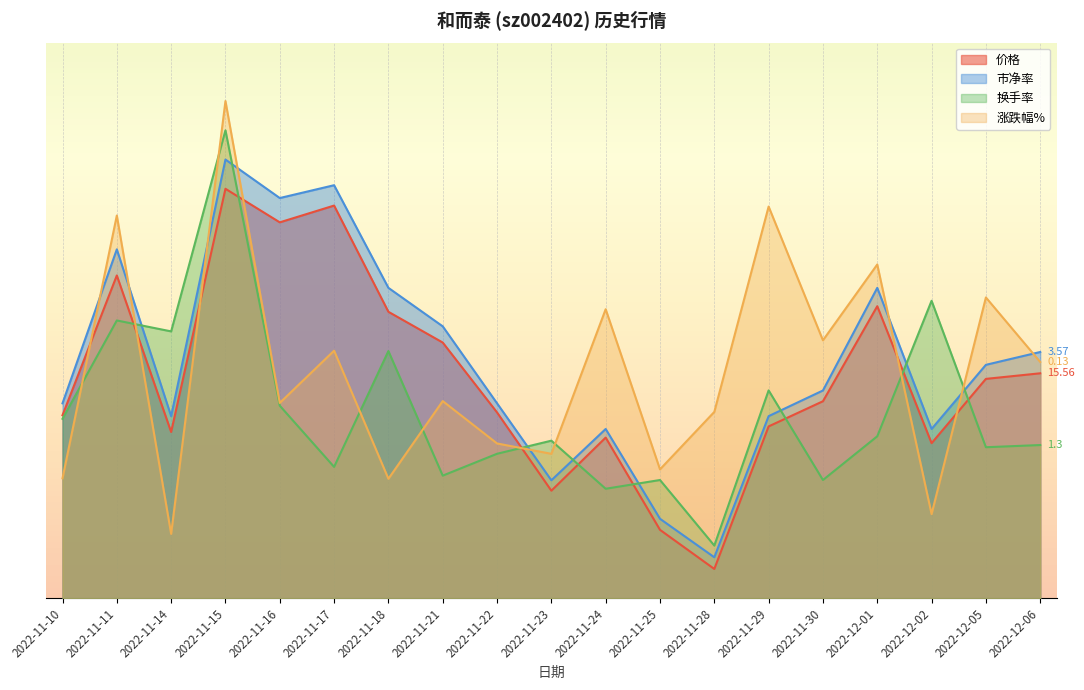

Reading right to left, list all the values displayed in this chart.

价格: 3.8	3.8	2.7	5.0	3.4	2.9	0.5	1.2	2.7	1.8	3.2	4.4	4.9	6.7	6.4	7.0	2.8	5.5	3.1
市净率: 4.2	4.0	2.9	5.3	3.6	3.1	0.7	1.4	2.9	2.0	3.3	4.6	5.3	7.1	6.8	7.5	3.1	6.0	3.3
换手率: 2.6	2.6	5.1	2.8	2.0	3.6	0.9	2.0	1.9	2.7	2.5	2.1	4.2	2.2	3.3	8.0	4.6	4.7	3.1
涨跌幅%: 4.0	5.1	1.4	5.7	4.4	6.7	3.2	2.2	4.9	2.5	2.6	3.4	2.0	4.2	3.3	8.5	1.1	6.5	2.1